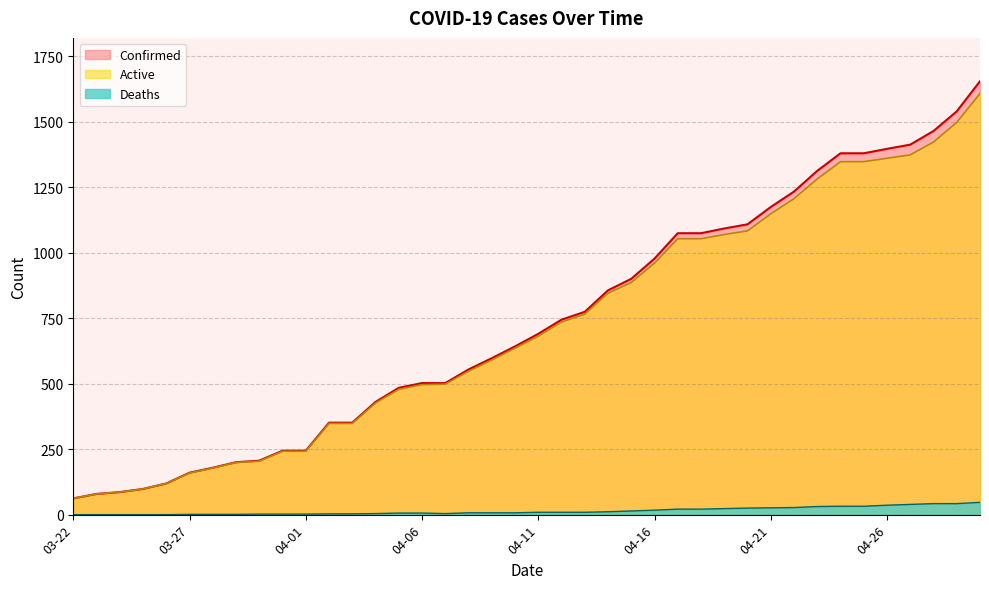

At which label is Deaths closest to 23?

04-19